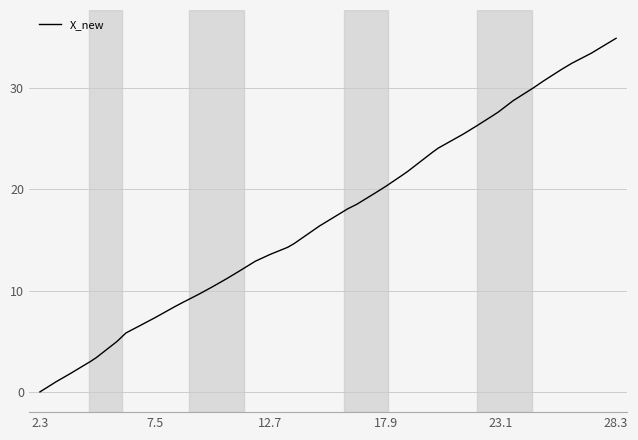

What is the difference between the maximum and minimum values?

34.9